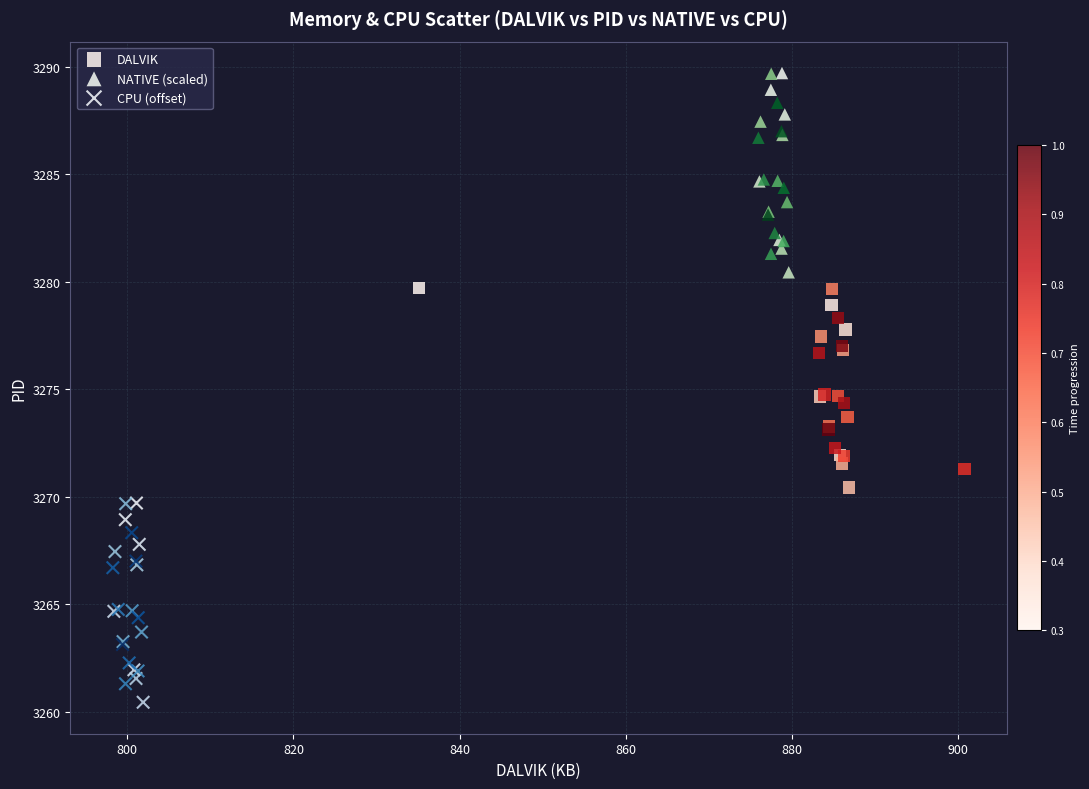

What are all the series names shown in the legend?

DALVIK, NATIVE (scaled), CPU (offset)